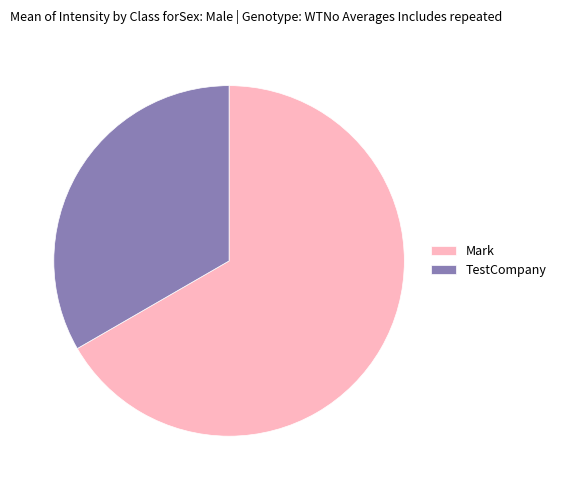

Which slice is the largest?

Mark